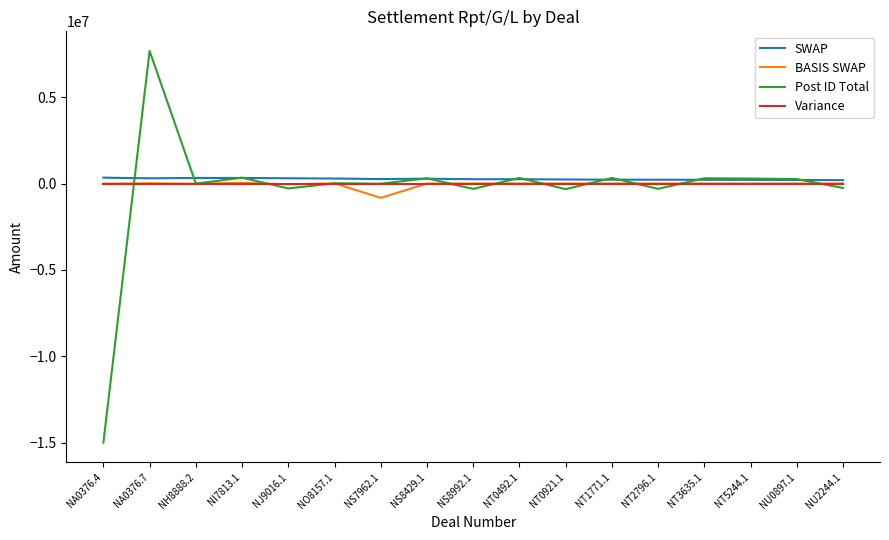

Which series has the largest range (max minus min)?

Post ID Total